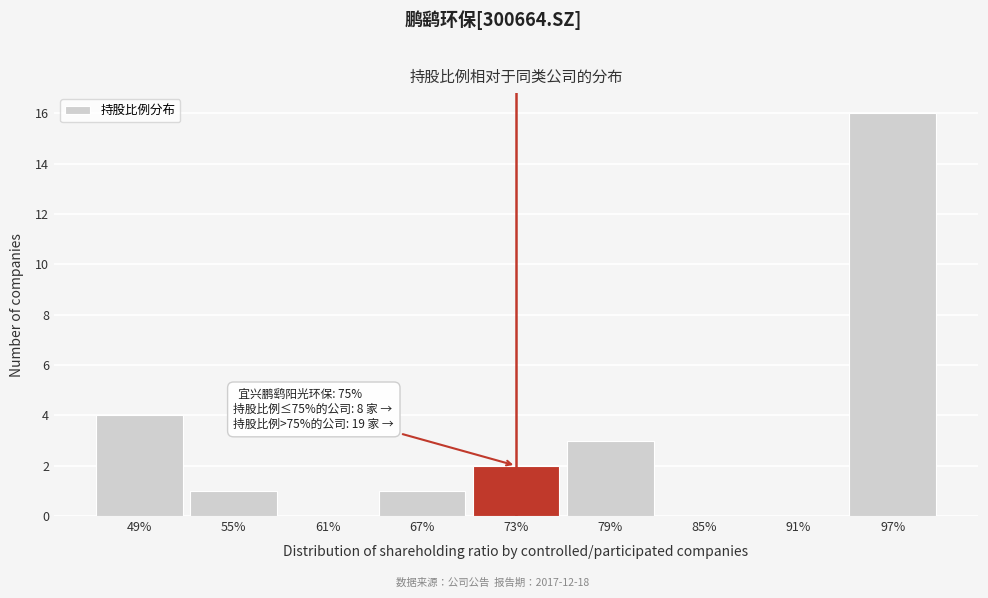

Reading left to right, list all the values displayed in this chart.

49%=4	55%=1	61%=0	67%=1	73%=2	79%=3	85%=0	91%=0	97%=16